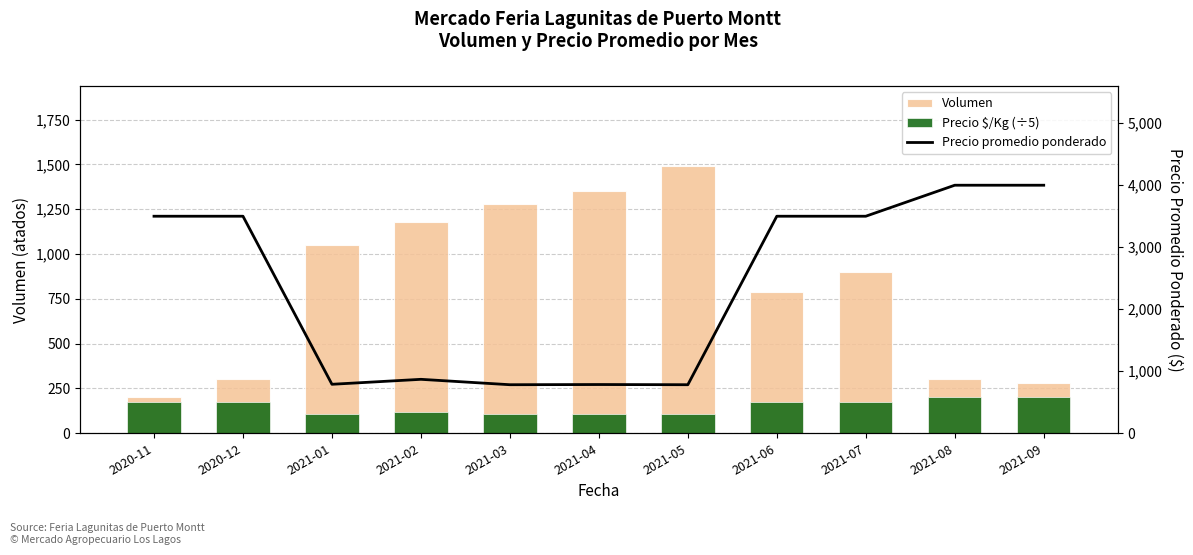

What is the label of the 11th bar from the left?

2021-09